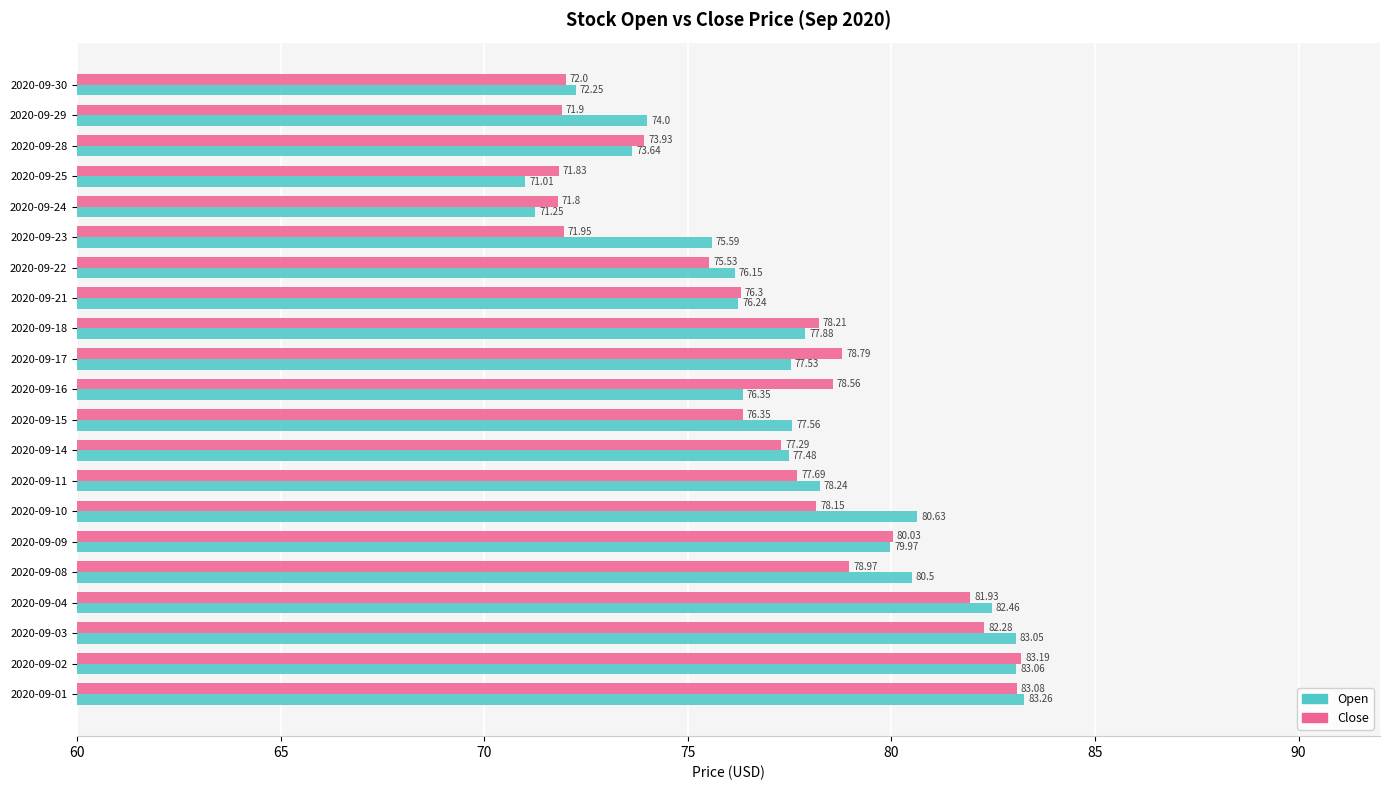

At which label does Close reach its minimum?

2020-09-24